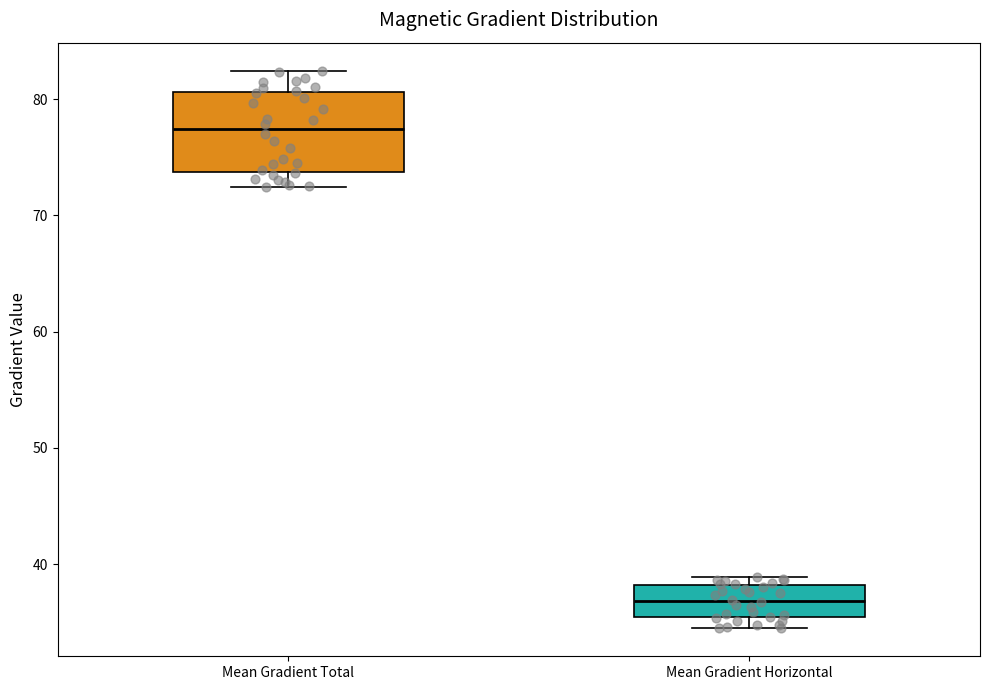

Where does the median line of the box for Mean Gradient Horizontal sit on the y-axis? The values are not printed on the chart, so give them approximately, as read against the axis.

37